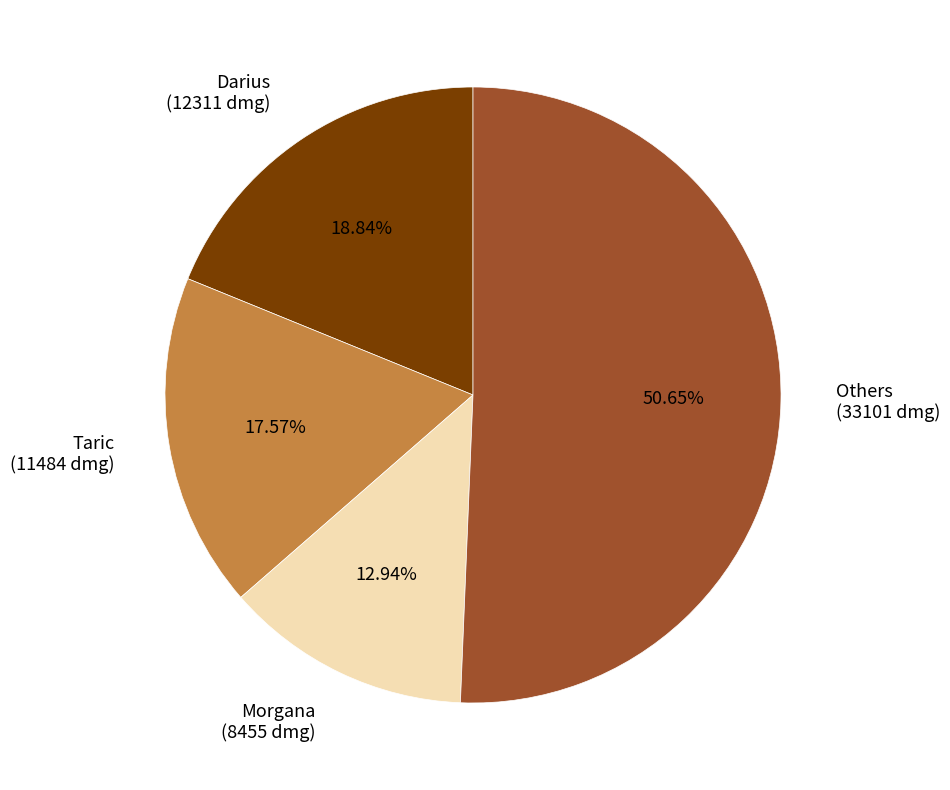

Rank the categories by value from highest to lowest.

Others (33101 dmg), Darius (12311 dmg), Taric (11484 dmg), Morgana (8455 dmg)